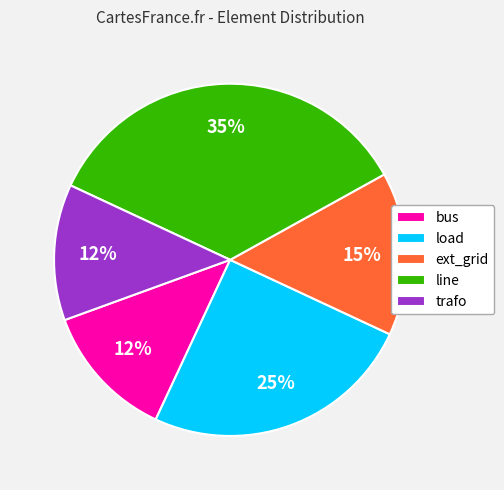

Which category has the biggest portion of the pie?

line